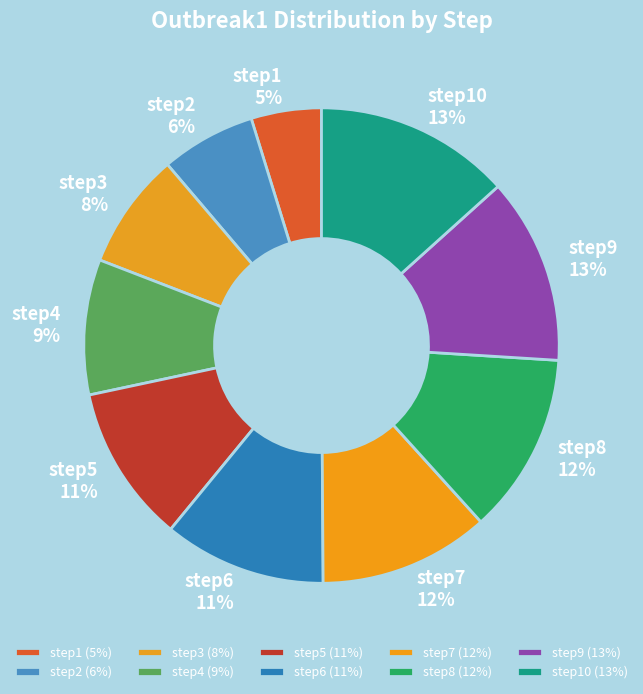

What percentage is the step8 slice, to the nearest percent?

12%